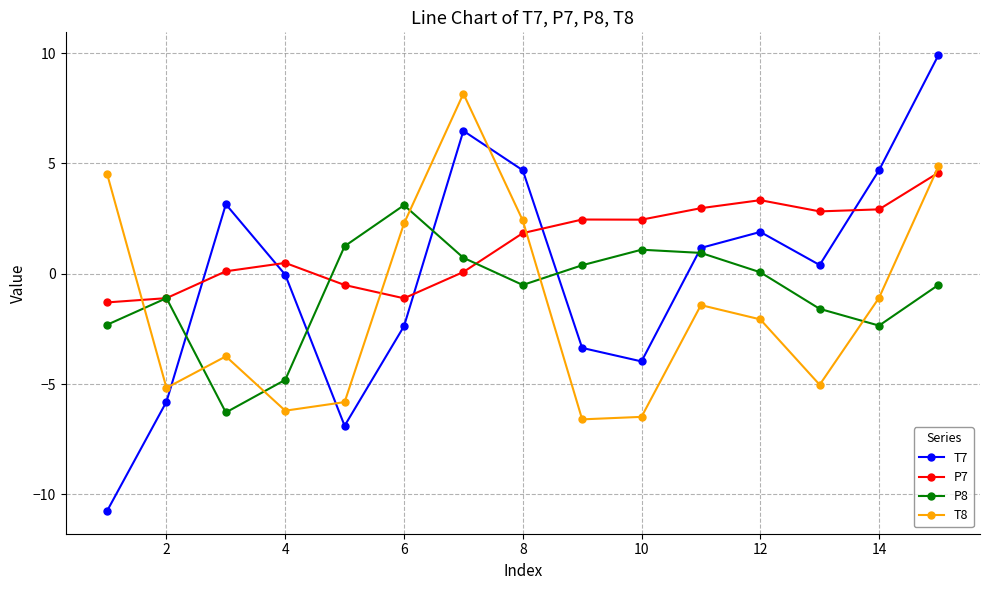

List the series in order of their overall mean, lowest first.

T8, P8, T7, P7